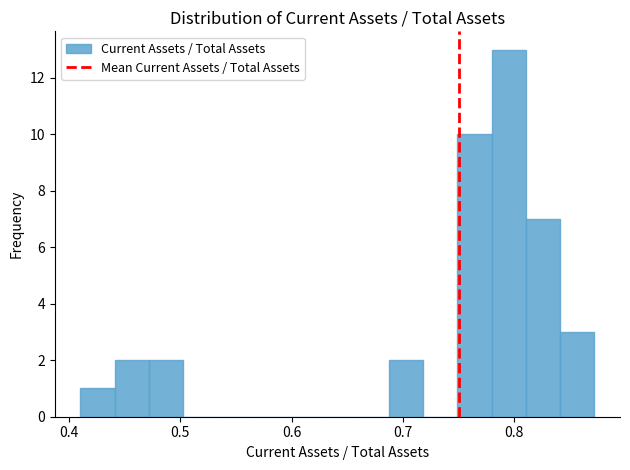

Around what value on the x-axis is the tallest bar? Give the approximate position of its centre, as read against the axis.

0.80